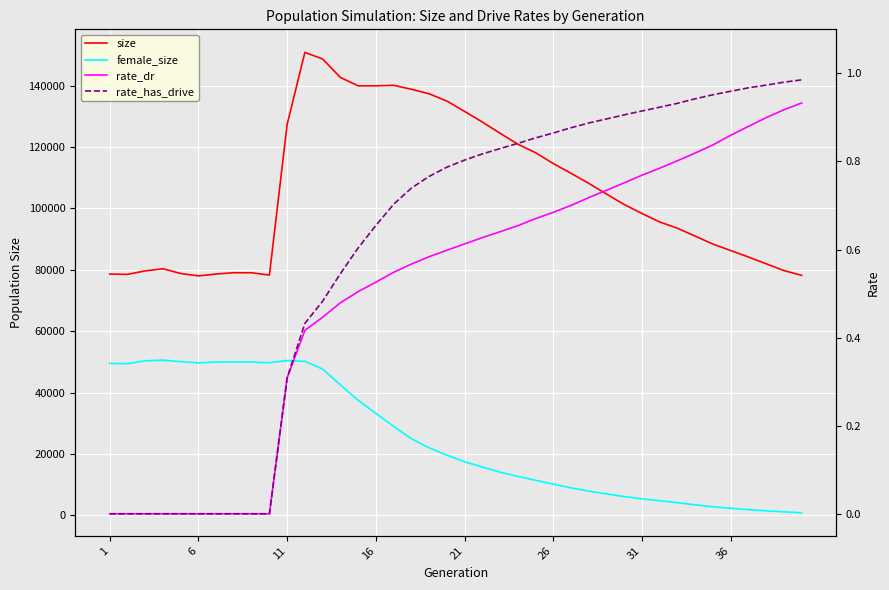

Is this an area chart (filled region under the line)?

No